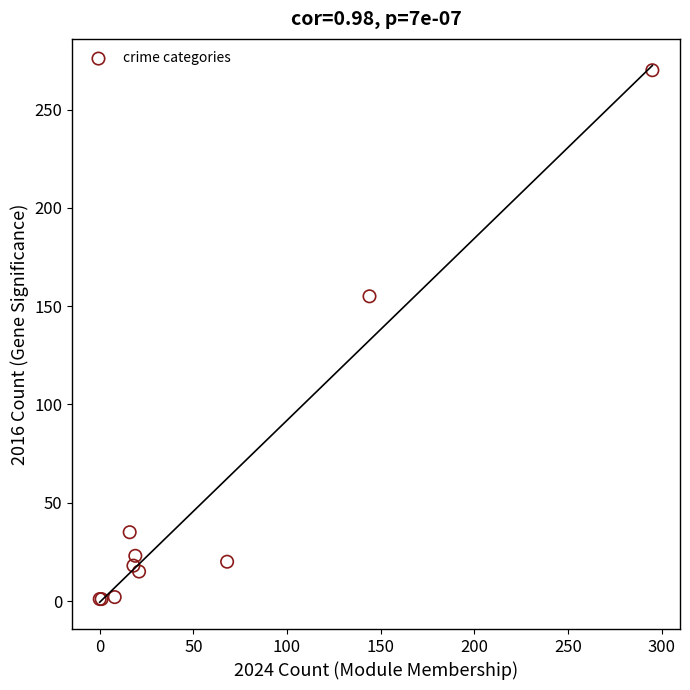

What Y value in the scatter plot is closest to 135?

155